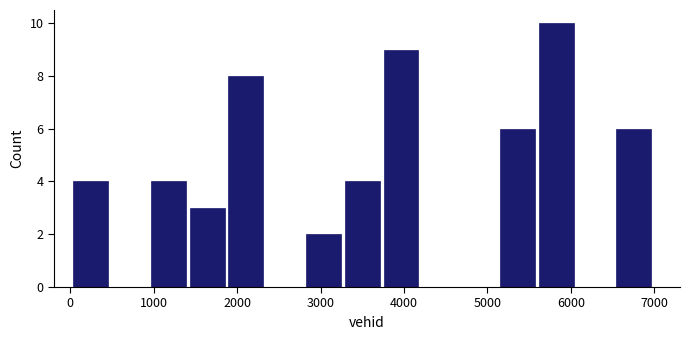

Which range on the x-axis has the tallest bar?

5600 to 6100